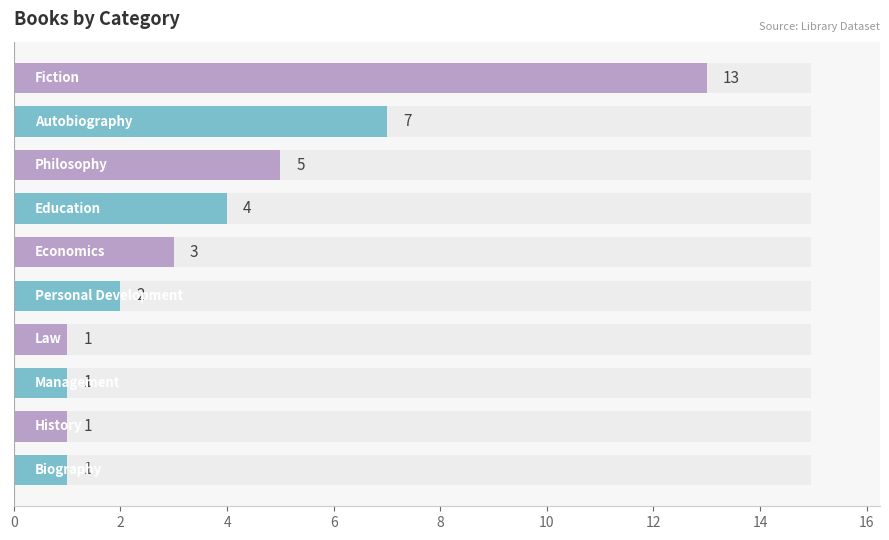

How many bars are there in total?

10